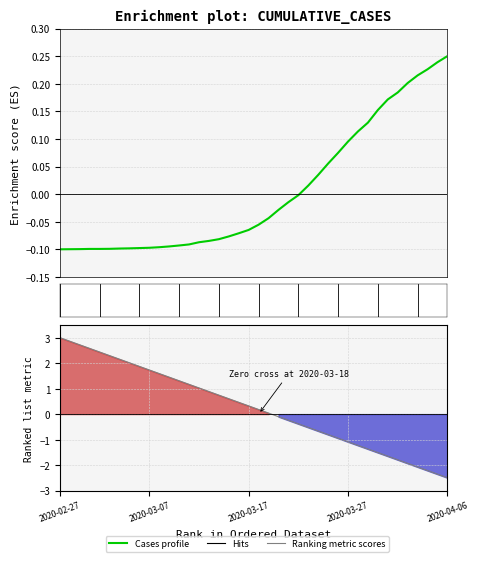

The value of Ranking metric scores at 33 is -1.7. True or false?

True